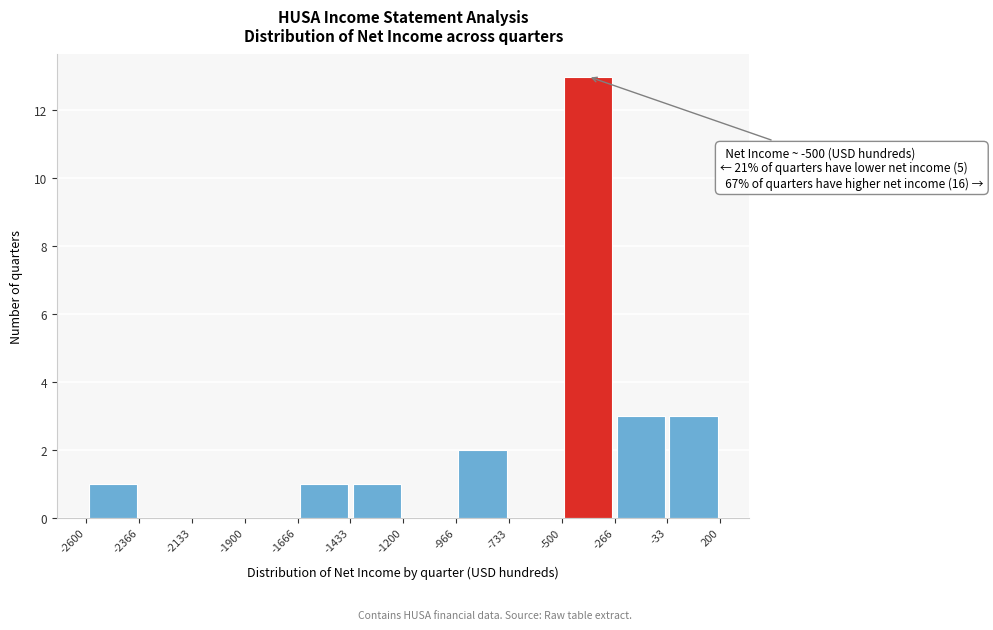

Which range on the x-axis has the tallest bar?

-500 to -266